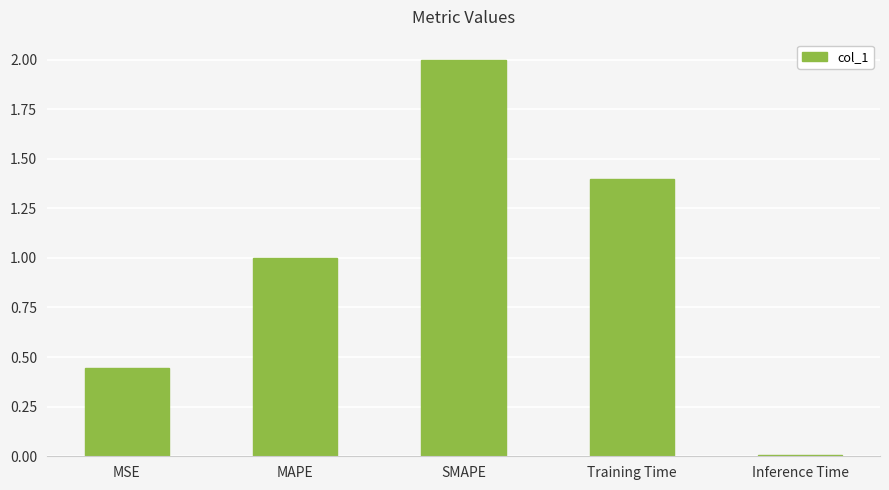

Read the value at MAPE.

1.0